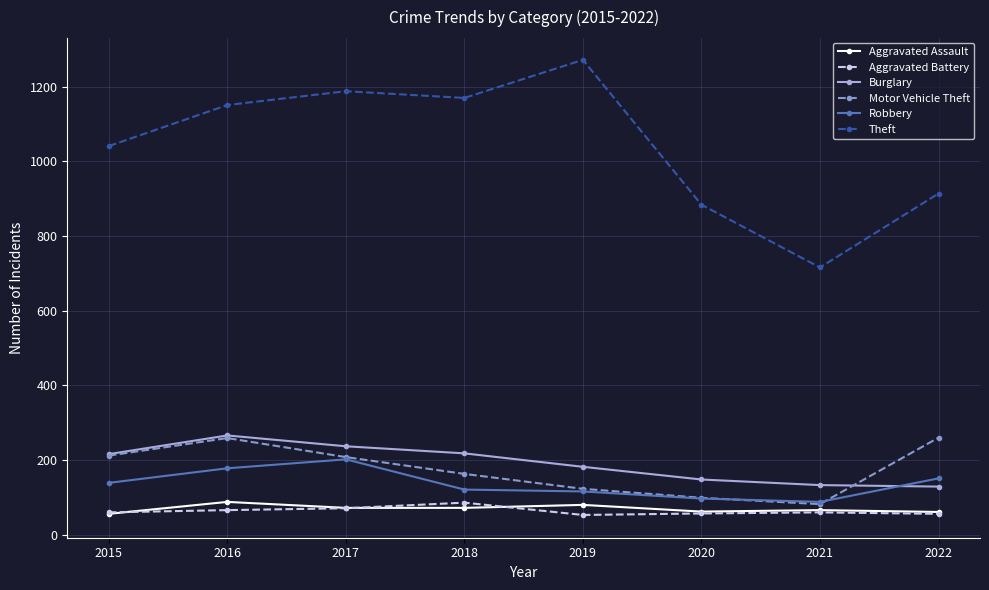

How many data points in Aggravated Battery are less than 60?

3